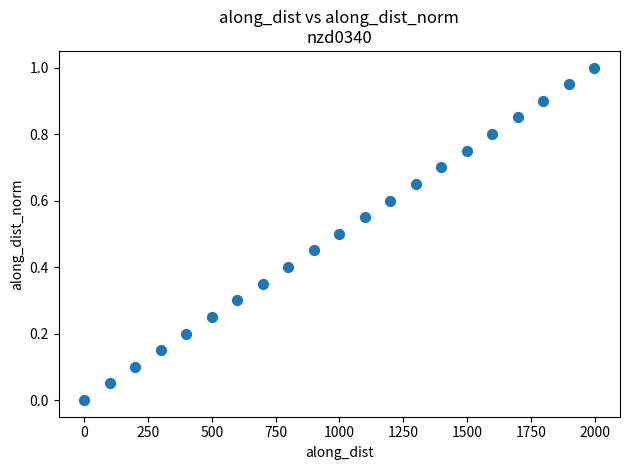

What is the range of X values (max minus min)?

1999.9